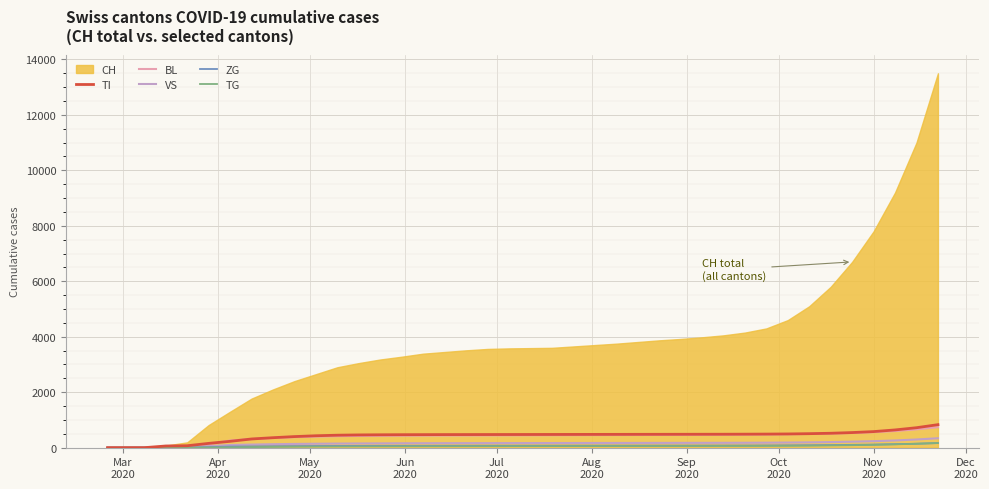

What is the highest value of the TI series?

830